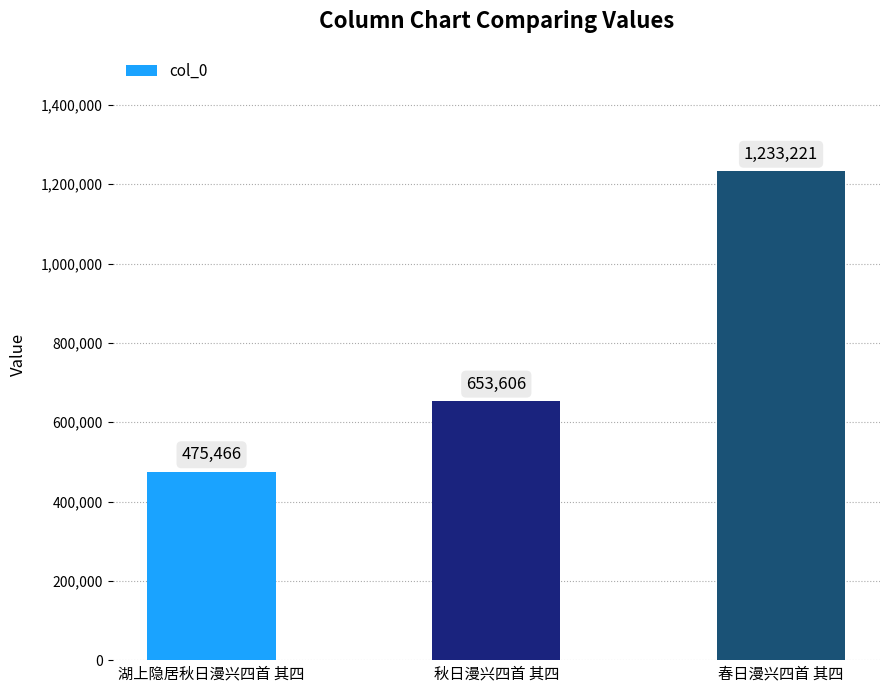

How many series are shown in this chart?

1